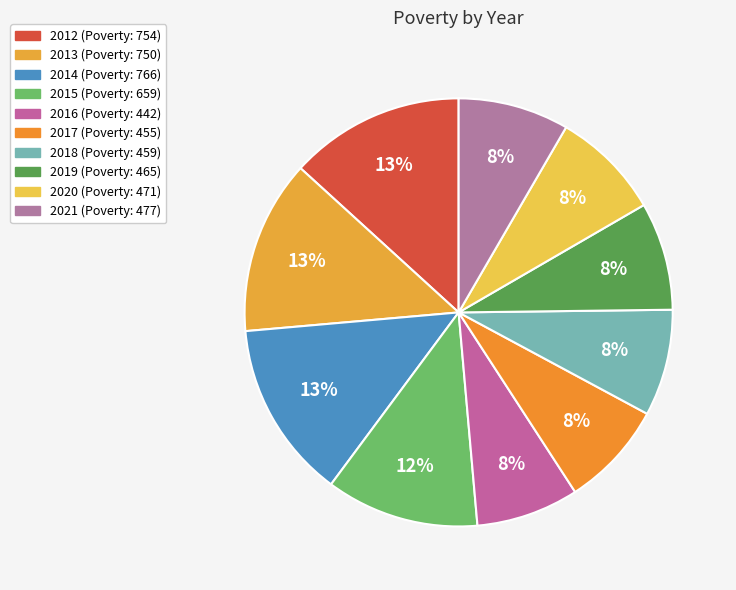

Rank the categories by value from highest to lowest.

2014, 2012, 2013, 2015, 2021, 2020, 2019, 2018, 2017, 2016